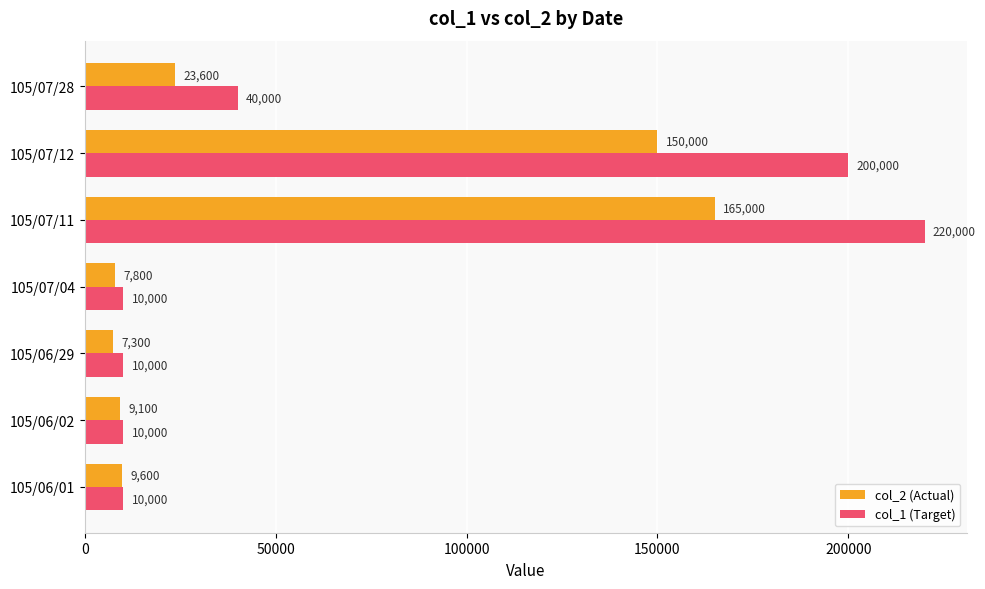

Rank the series by their average value, from highest to lowest.

col_1 (Target), col_2 (Actual)